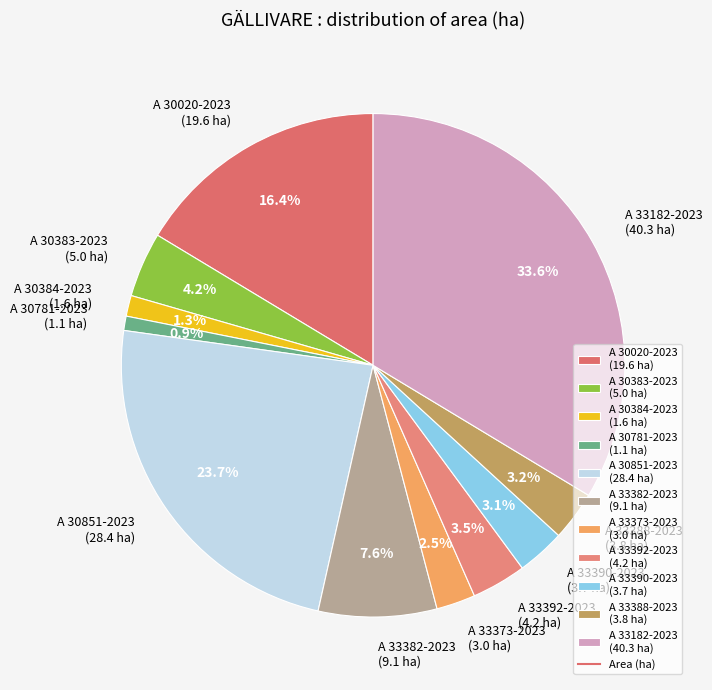

To the nearest percent, what is the difference between the A 30384-2023 and A 30020-2023 slice percentages?

15%